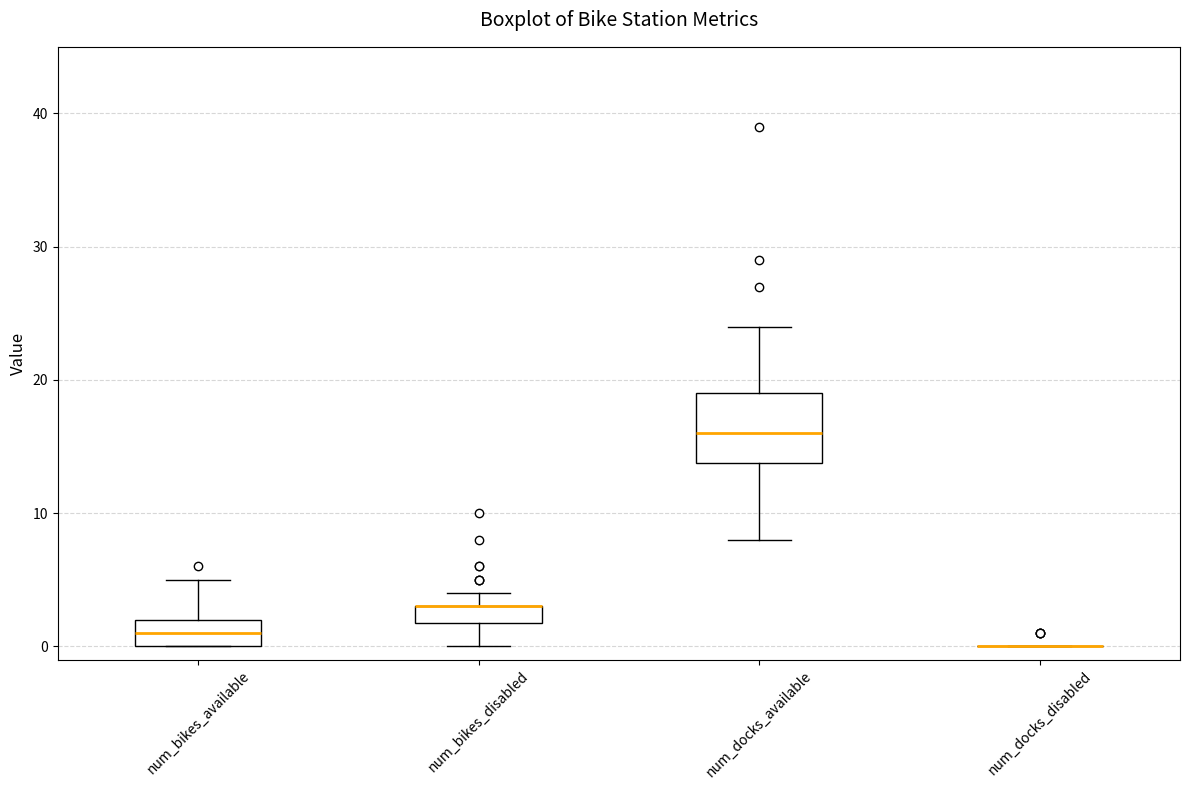

Comparing the boxes themselves (not the whiskers), which one is the tallest?

num_docks_available